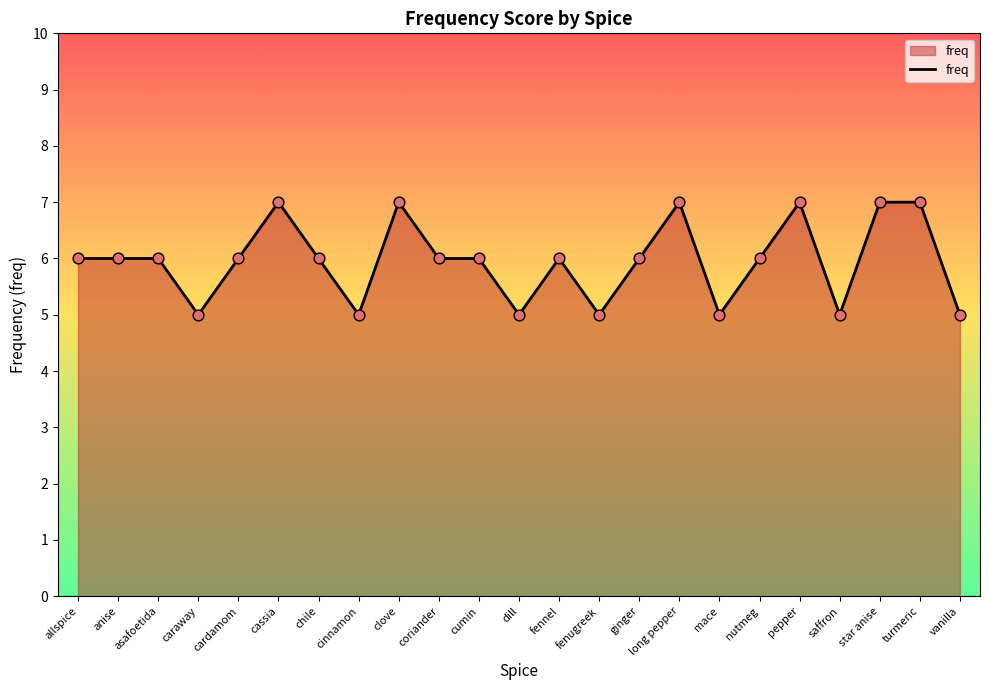

Which has a higher value, mace or coriander?

coriander